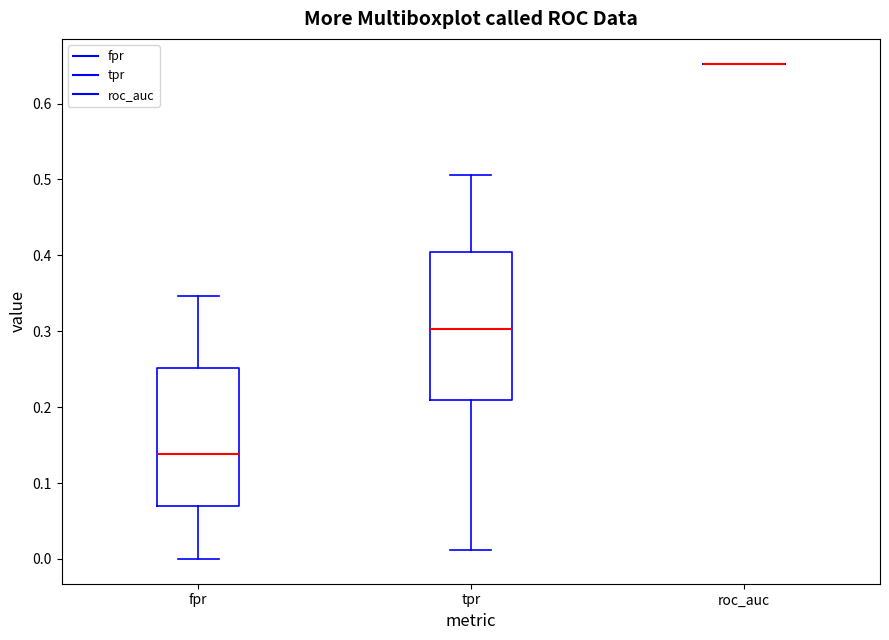

Comparing the boxes themselves (not the whiskers), which one is the tallest?

tpr